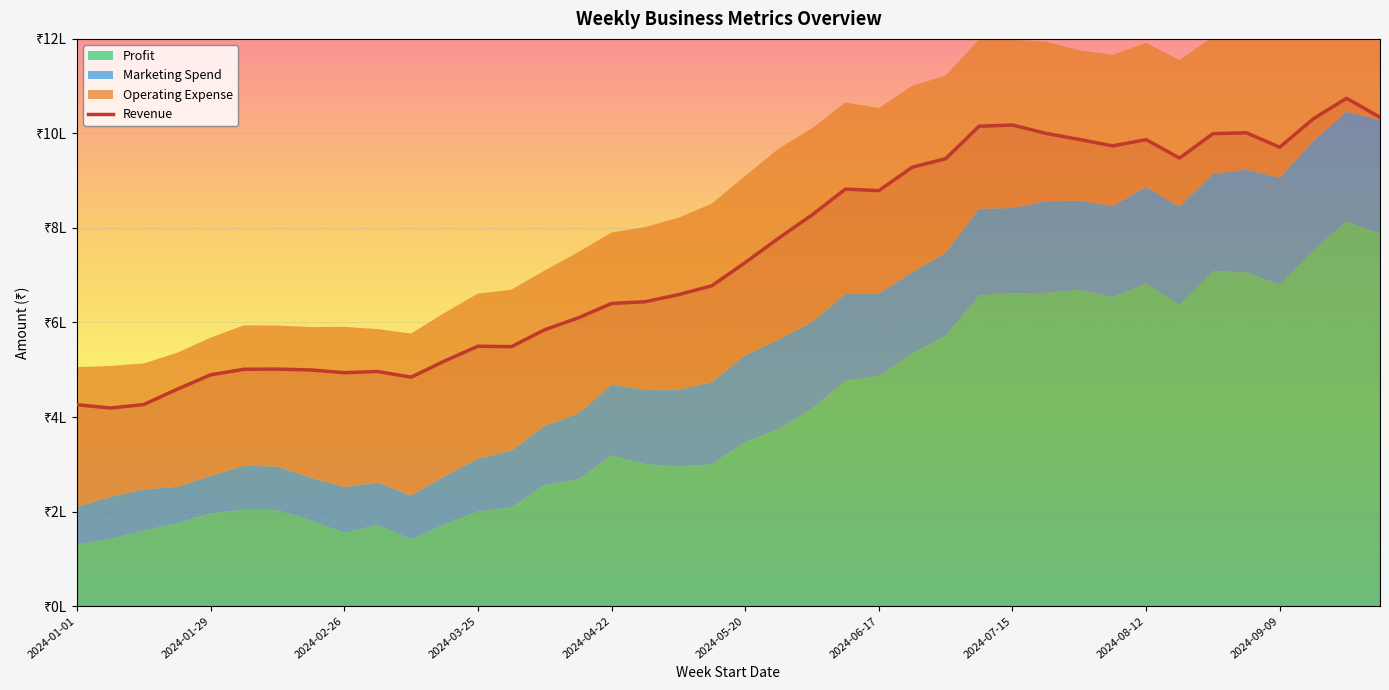

Between 2024-09-23 and 2024-02-05, which is larger?

2024-09-23